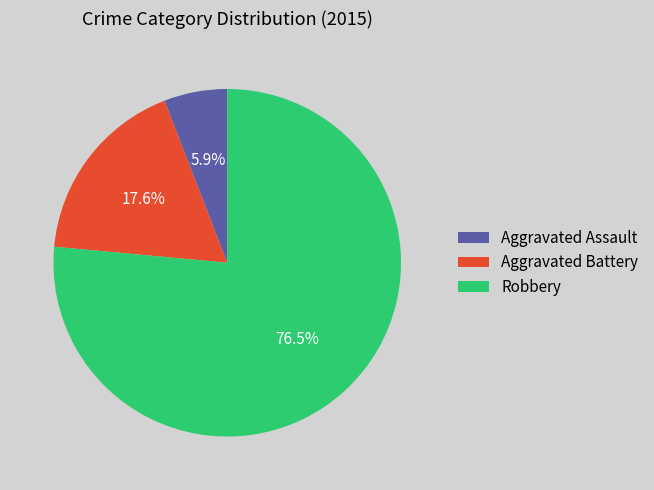

Rank the categories by value from highest to lowest.

Robbery, Aggravated Battery, Aggravated Assault